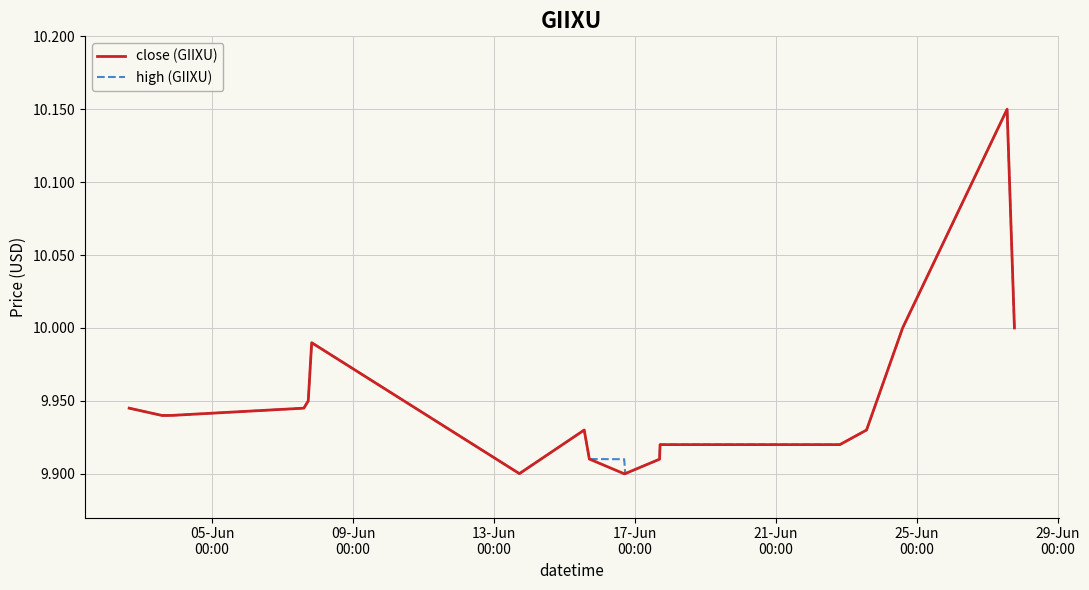

Does the chart have visible grid lines?

Yes